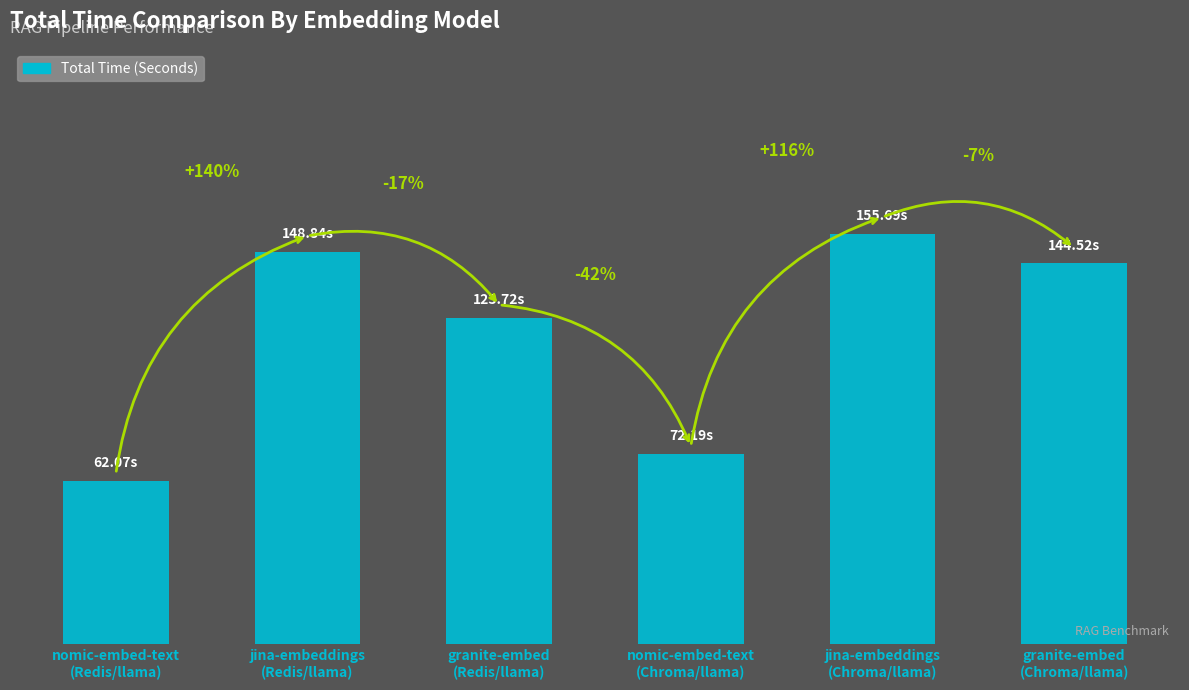

Does the chart contain any negative values?

No